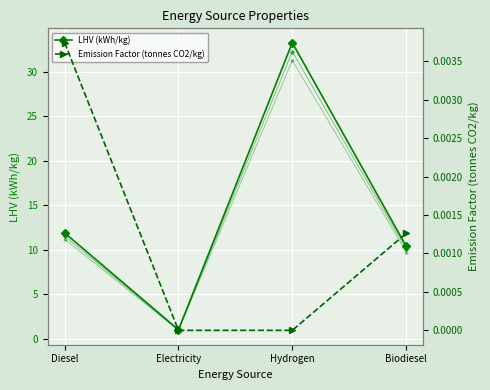

What is the label of the 2nd point from the right?

Hydrogen